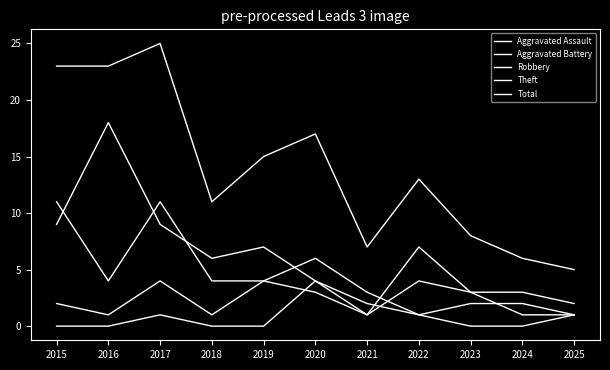

Does the chart have visible grid lines?

No